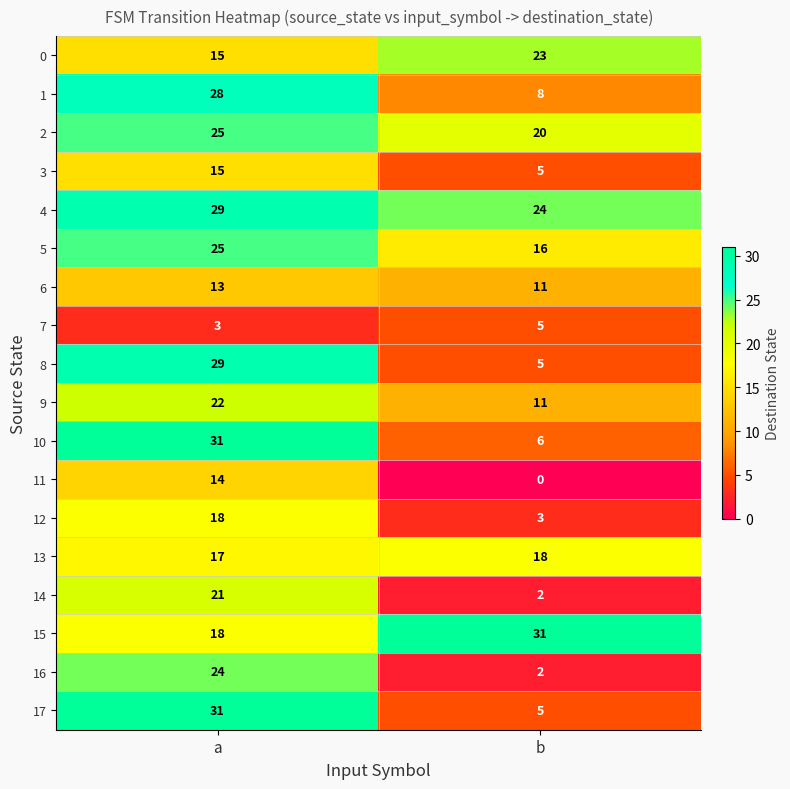

How many data points does each series have?

2